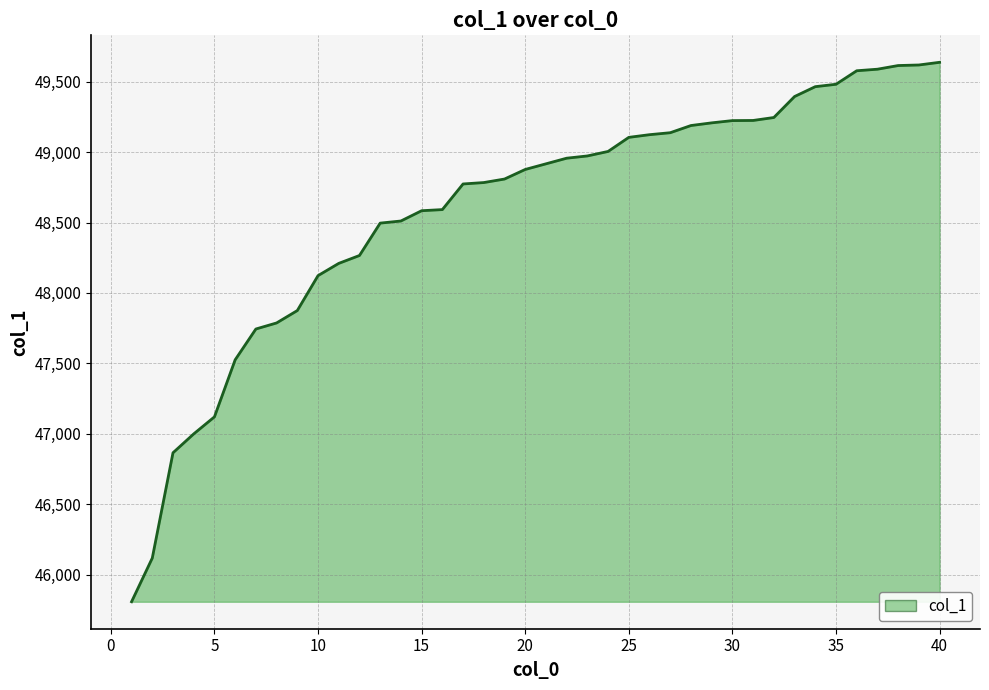

What is the maximum value shown in the chart?

49638